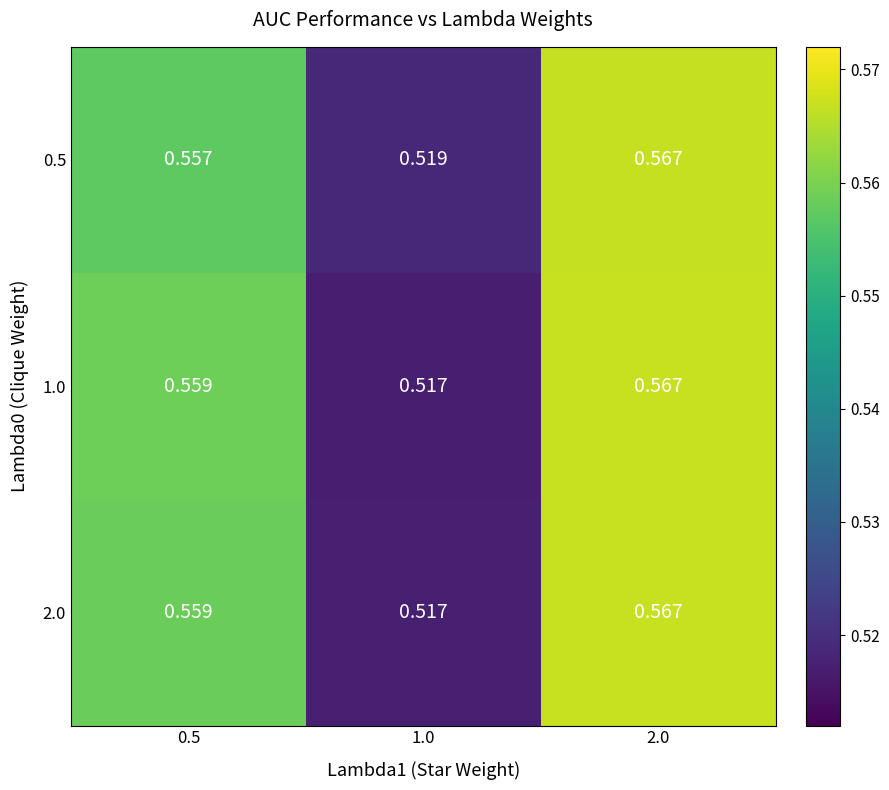

Is the value of 0.5 at 1.0 greater than the value of 1.0 at 1.0?

Yes